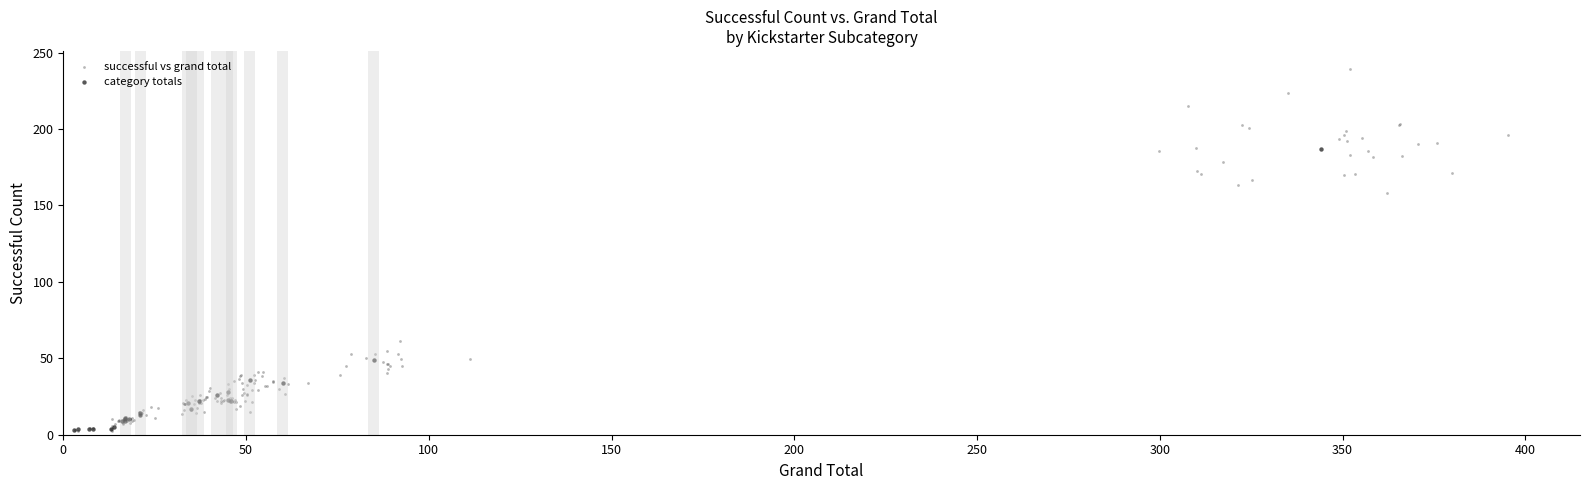

Which series contains the highest Y value?

successful vs grand total